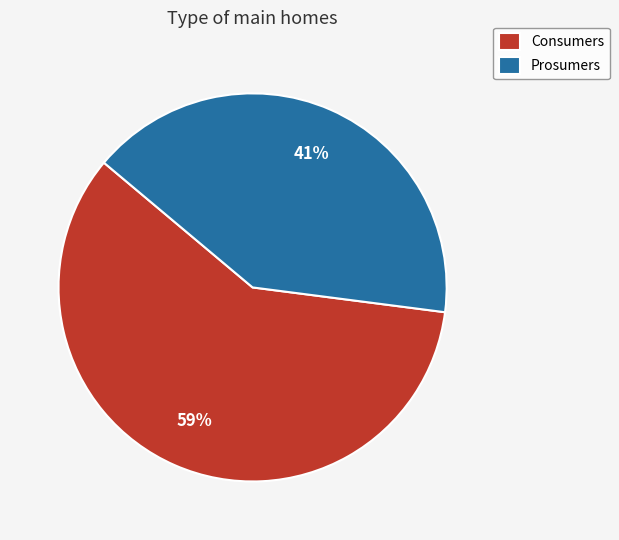

Between Prosumers and Consumers, which is larger?

Consumers